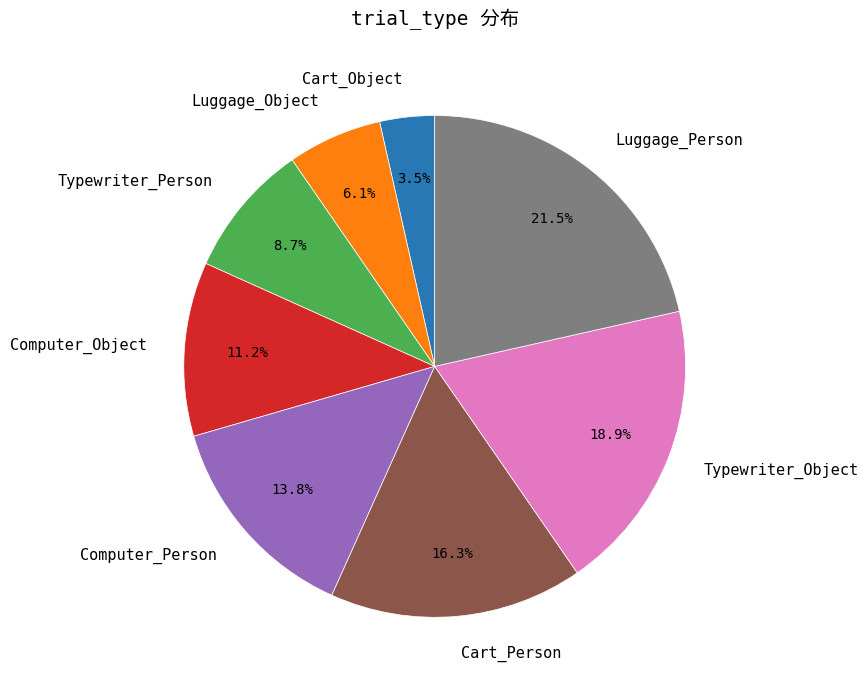

Between Computer_Object and Cart_Object, which is larger?

Computer_Object